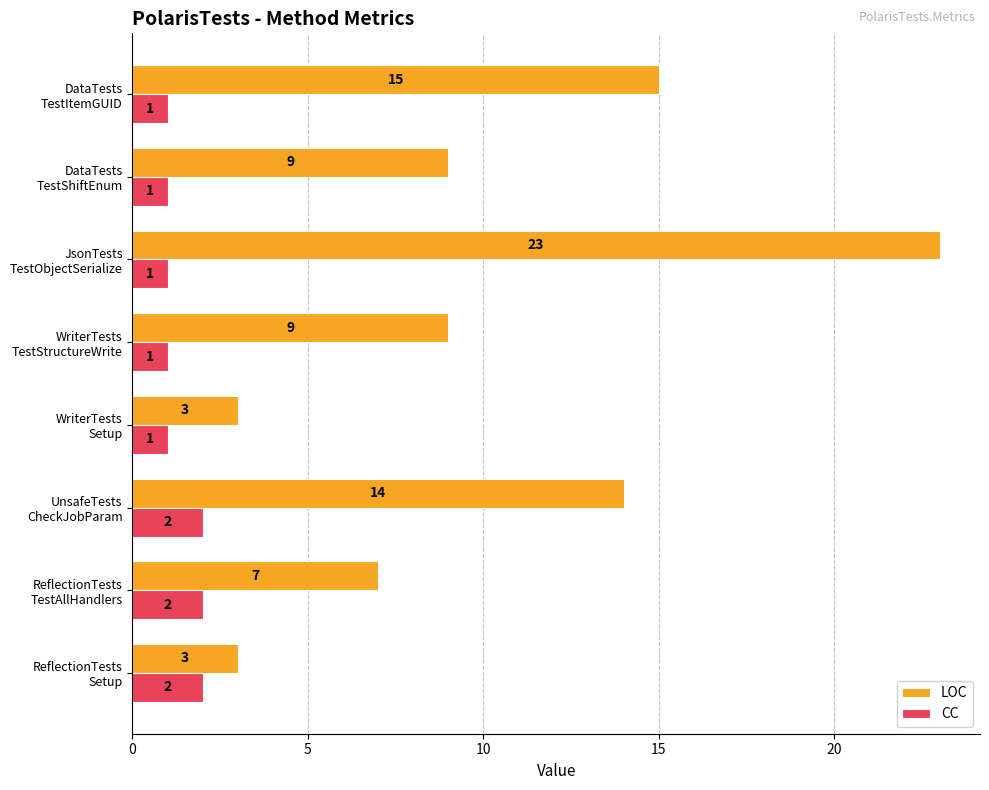

What is the maximum value shown in the chart?

23